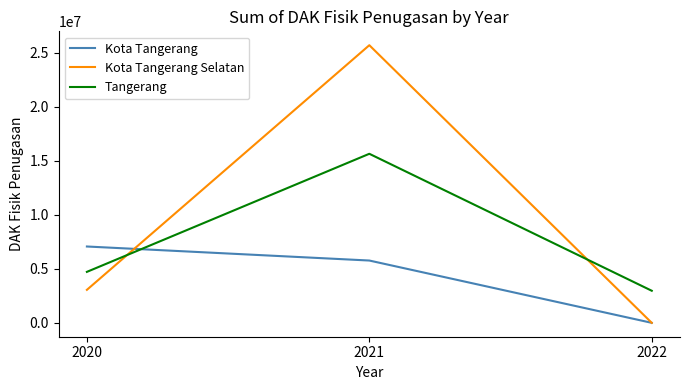

Reading left to right, what are all the values shown in this chart?

Kota Tangerang: 2020=7070828	2021=5770896	2022=0
Kota Tangerang Selatan: 2020=3056916	2021=25713754	2022=0
Tangerang: 2020=4721054	2021=15657609	2022=2972147